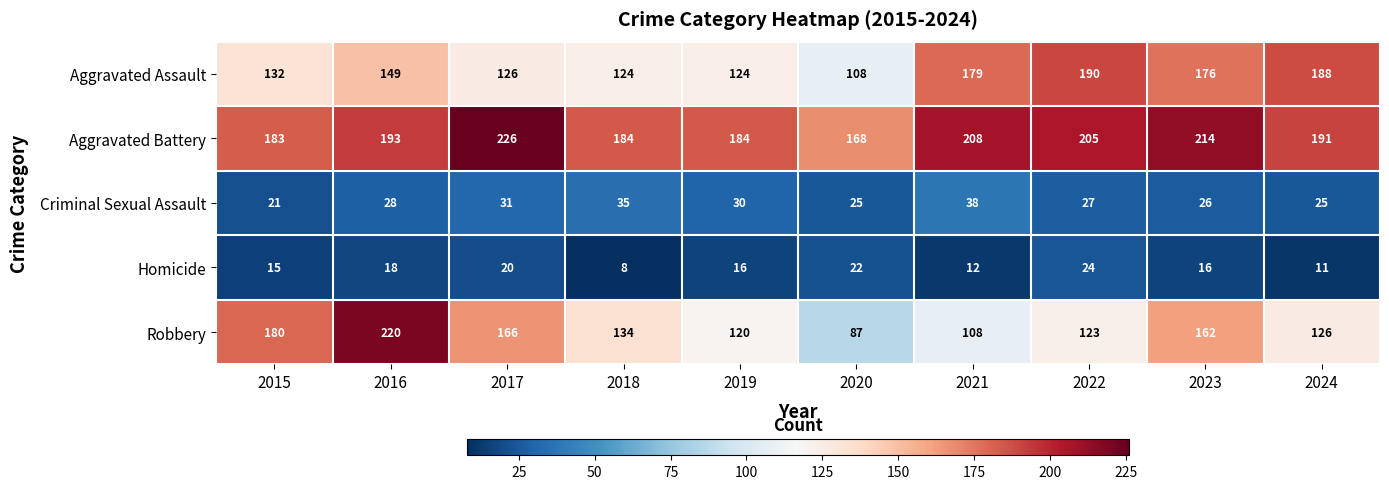

What is the spread (max minus min) of values at 2018?

176